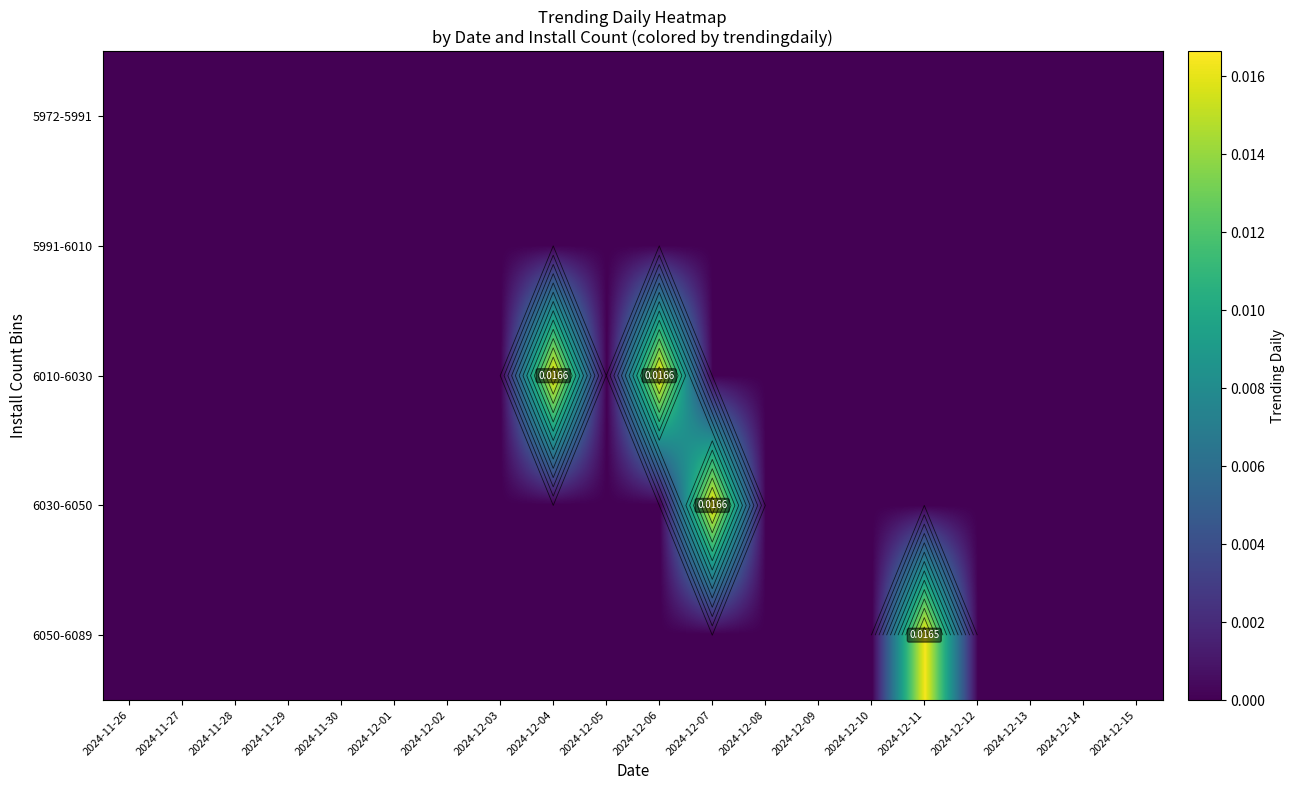

How many positive values does the 6010-6030 series have?

2